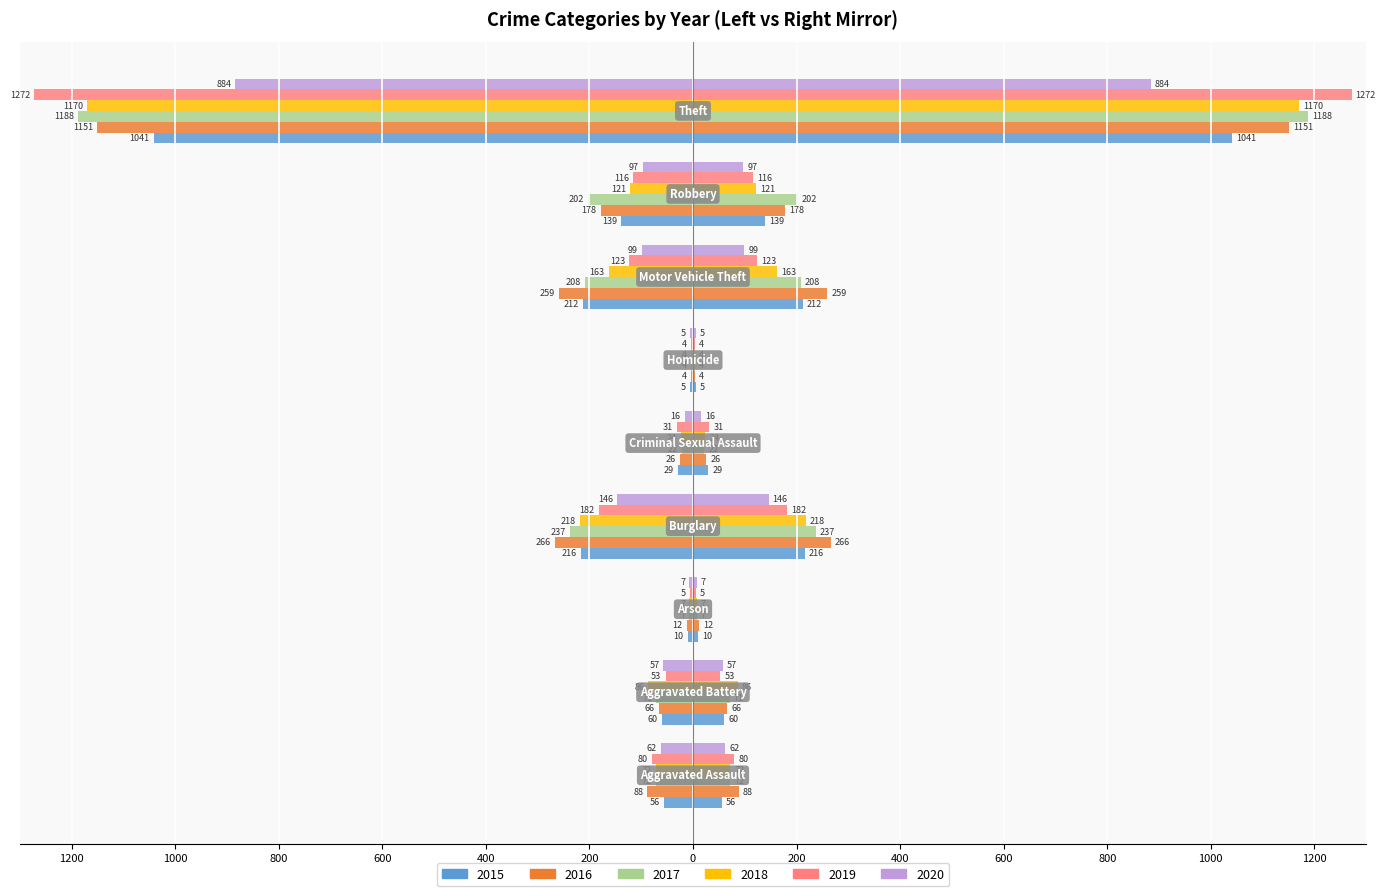

Is it true that 2016 equals -1974 at 400?

False